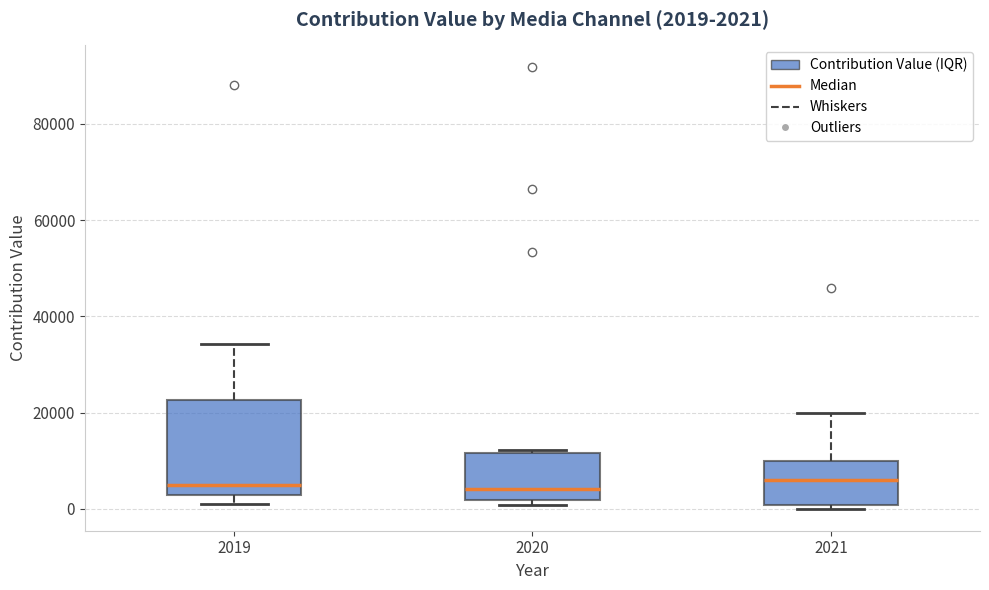

Comparing the boxes themselves (not the whiskers), which one is the tallest?

2019